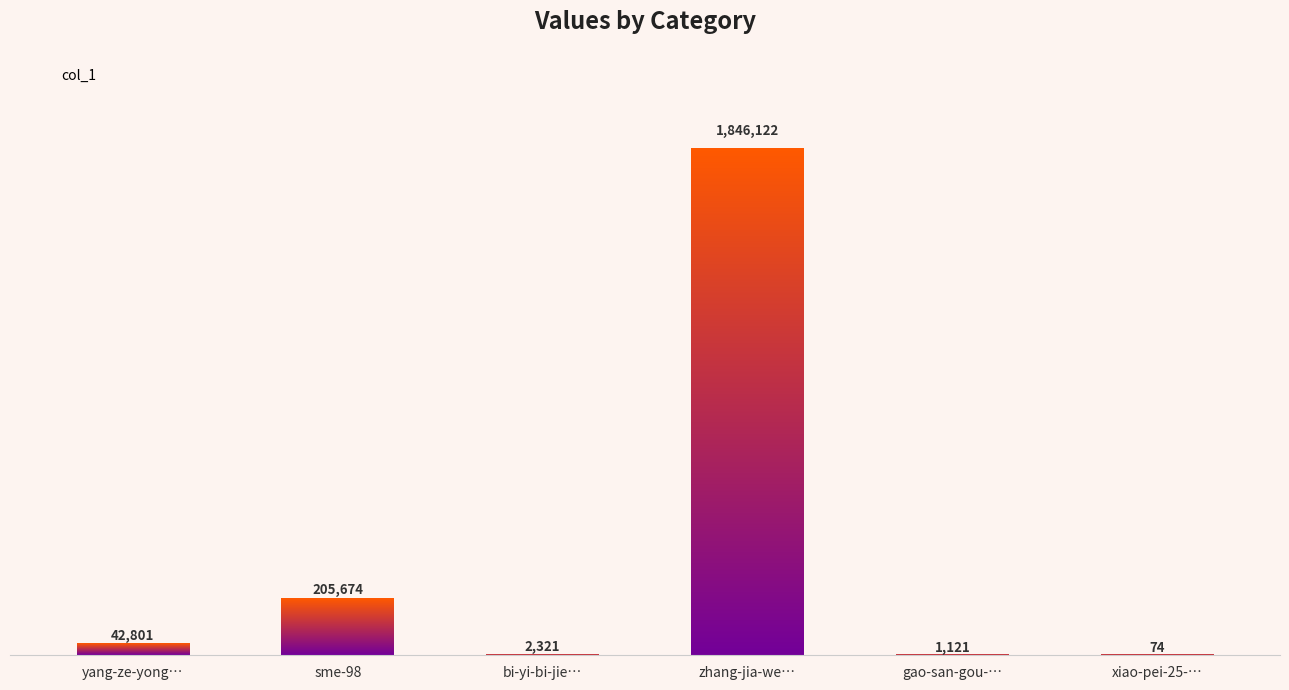

What position from the left is bi-yi-bi-jie…?

3